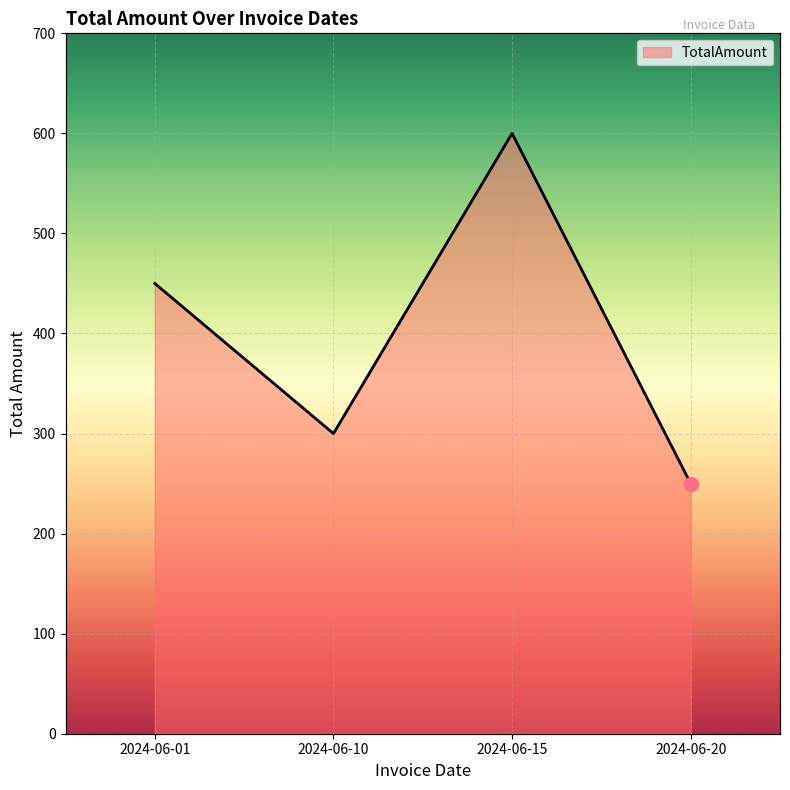

What is the change in value from 2024-06-01 to 2024-06-20?

-200